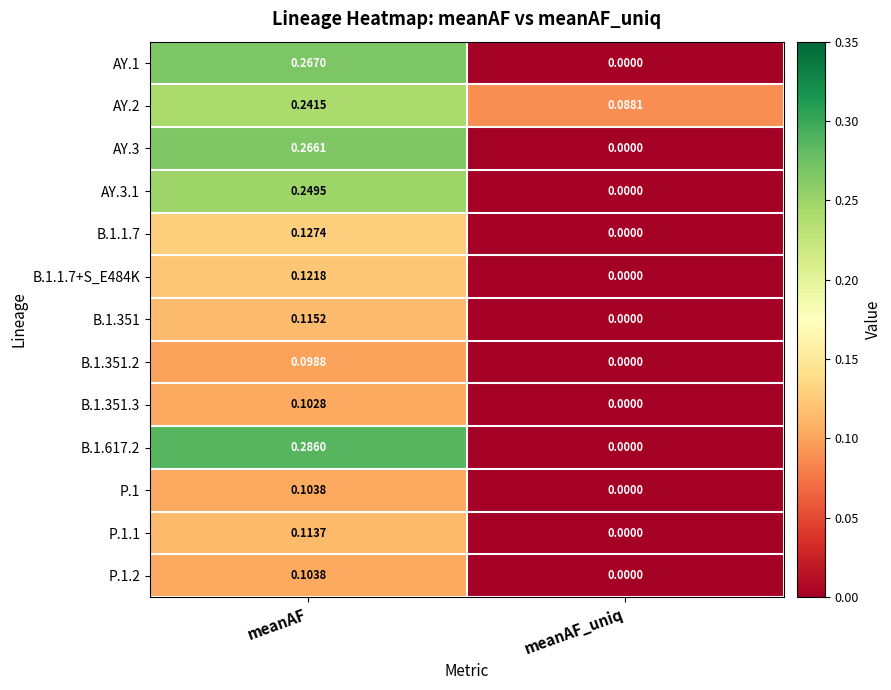

At which category is the sum across all series the highest?

meanAF